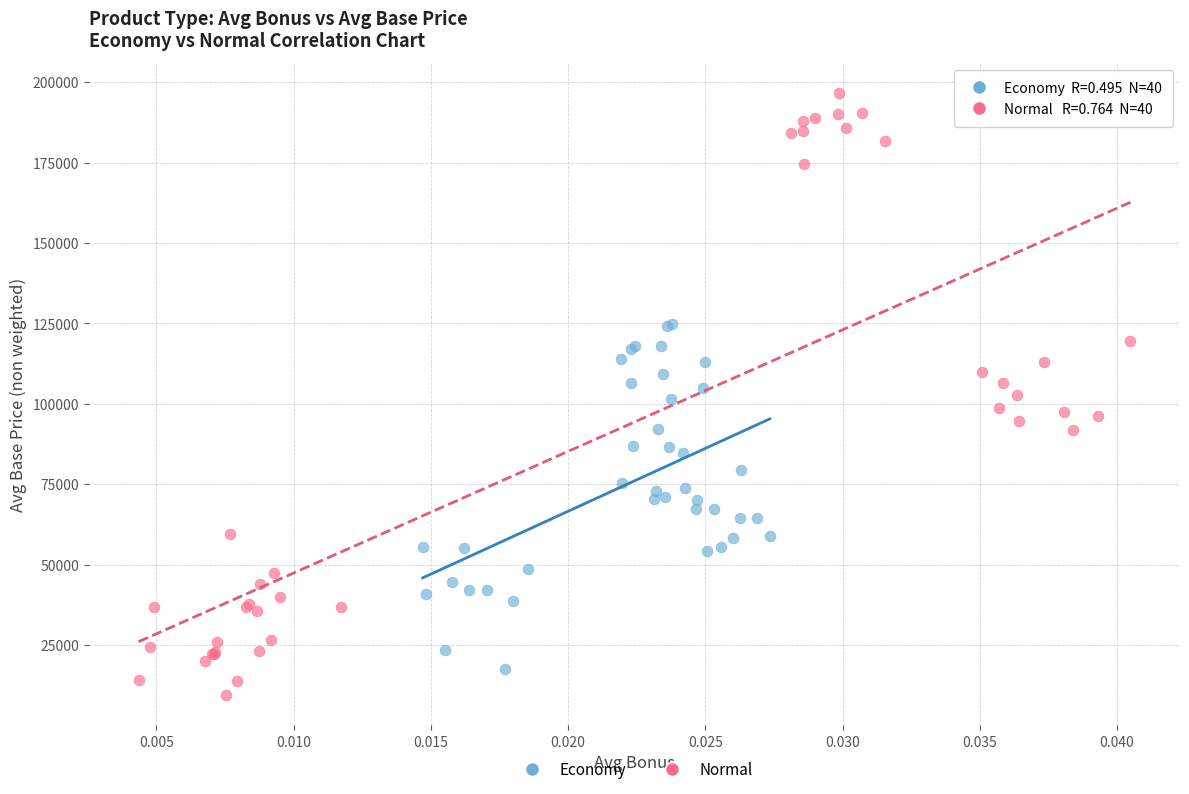

Which series contains the highest Y value?

Normal